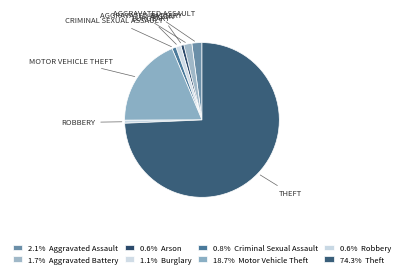

How many segments does this pie chart have?

8